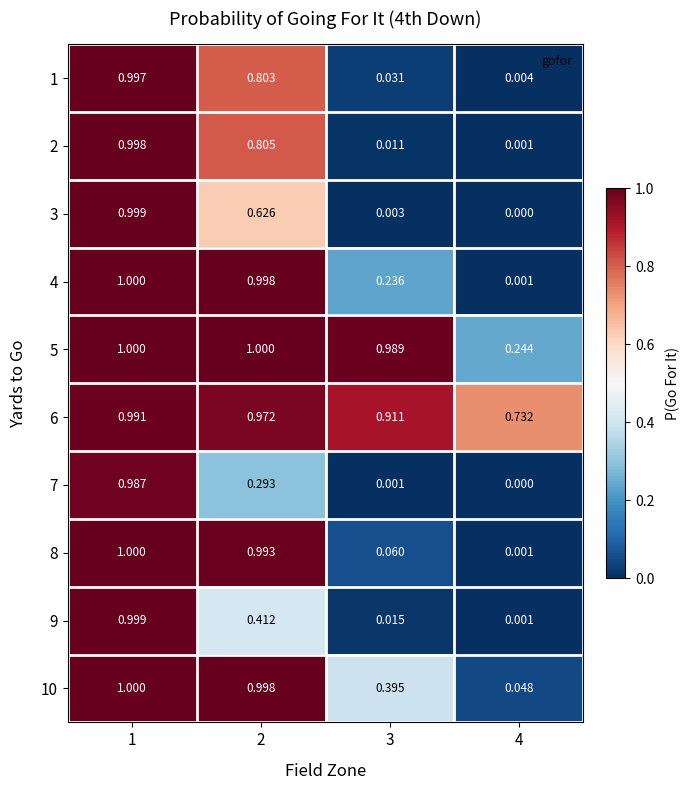

Is the value of 3 at 4 greater than the value of 2 at 3?

No